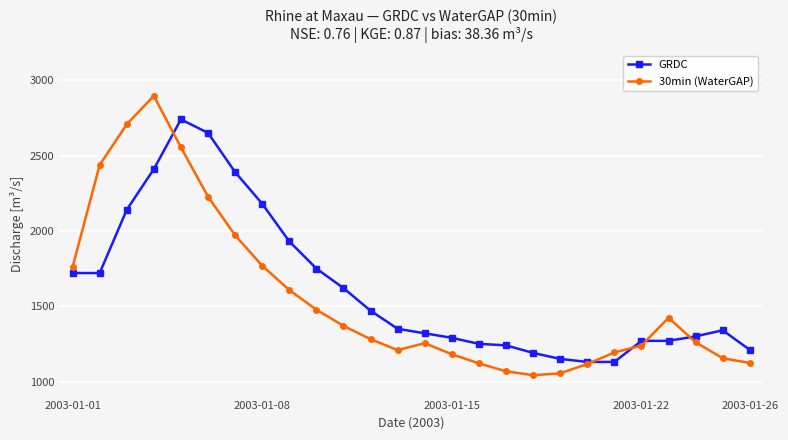

At how many categories does at least one series exceed 1806?

8